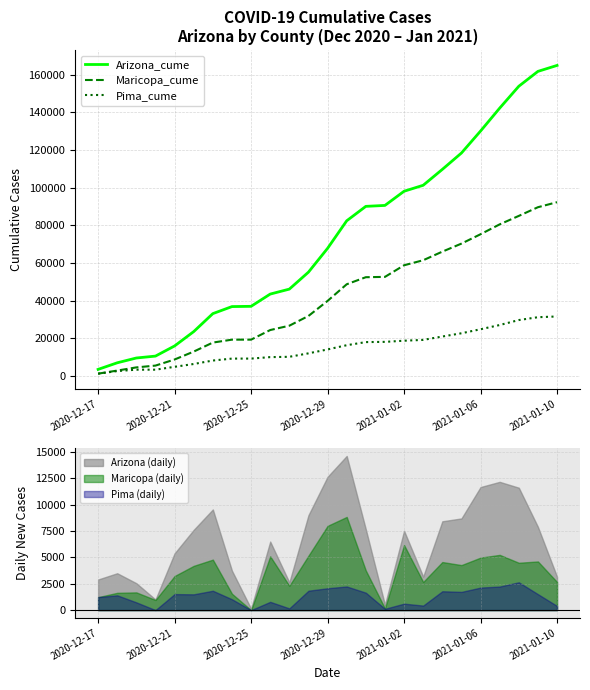

True or false: Maricopa_cume and Pima_cume intersect in this chart.

False